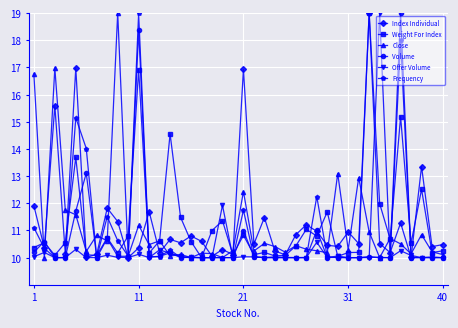

True or false: Close has more than 0 interior local peaks.

True